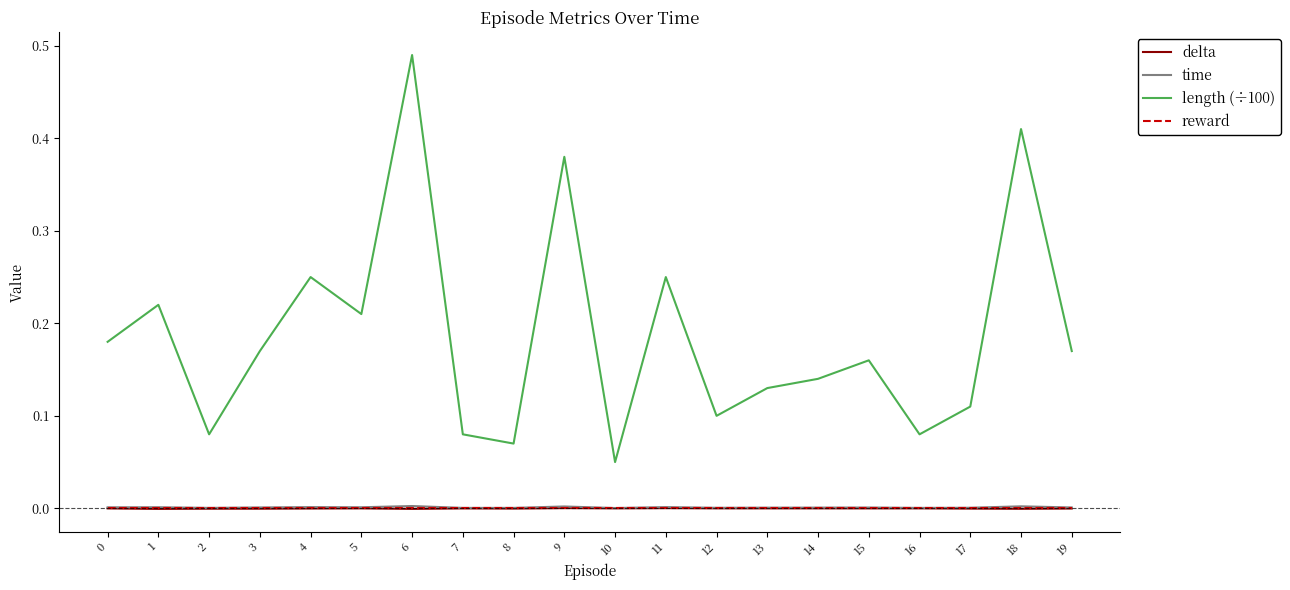

True or false: delta and time intersect in this chart.

False